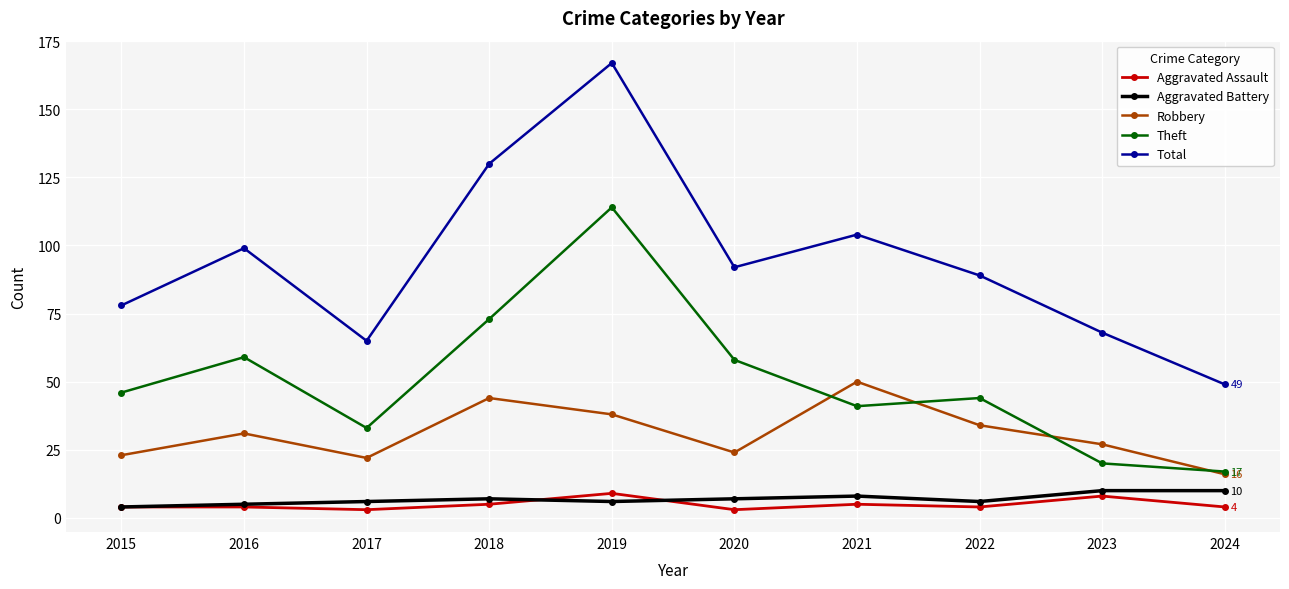

What is the minimum value for Theft?

17